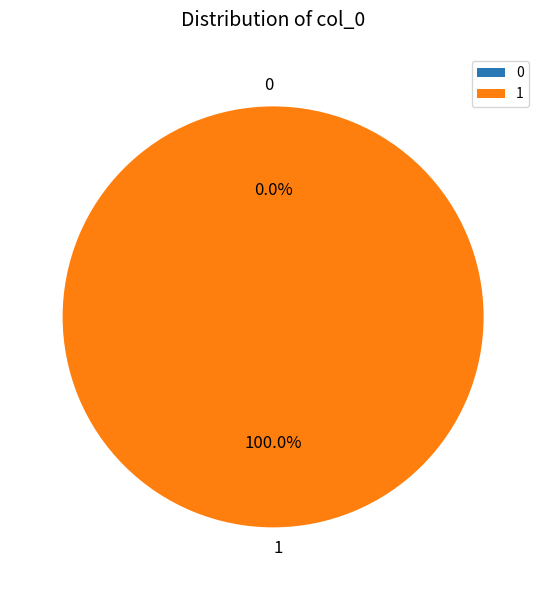

Is there a majority slice in this chart?

Yes